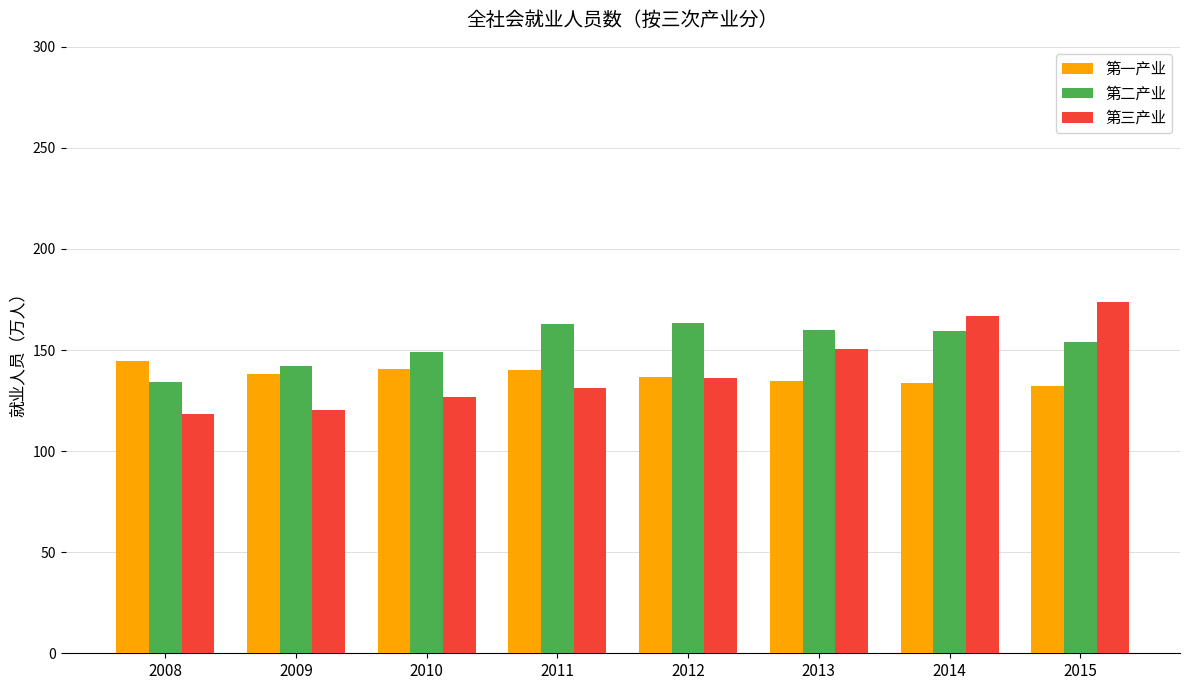

Is the value of 第二产业 at 2009 greater than the value of 第三产业 at 2011?

Yes